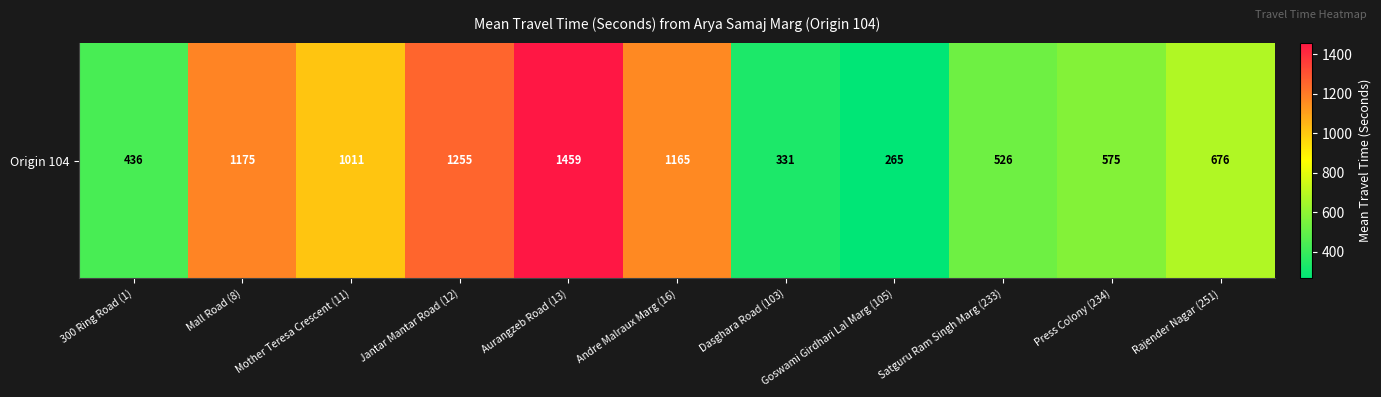

What is the change in value from Mall Road (8) to Goswami Girdhari Lal Marg (105)?

-910